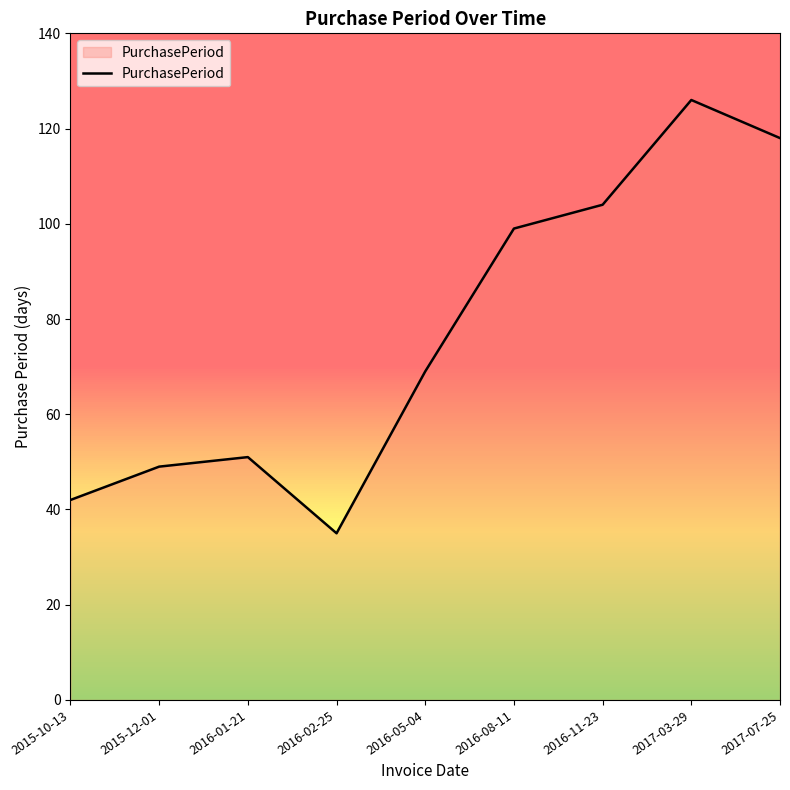

True or false: the data shows 69 at 2016-05-04.

True